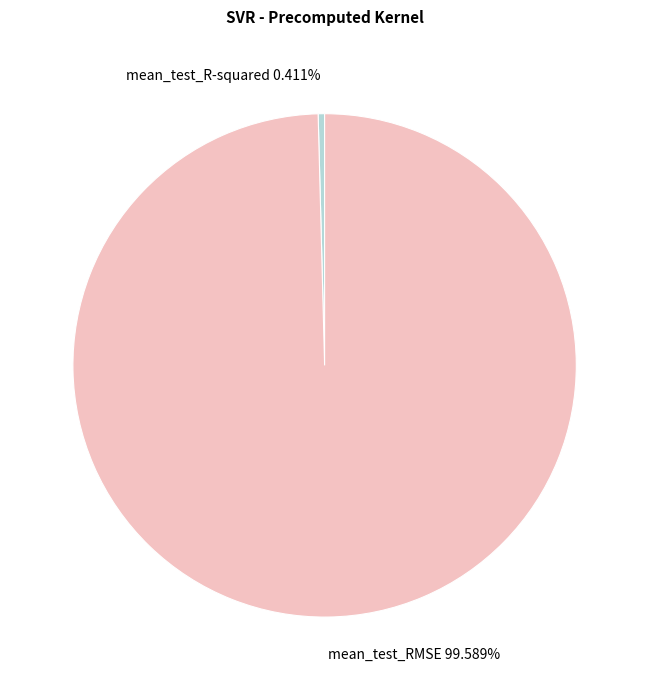

To the nearest percent, what is the average slice percentage?

50%